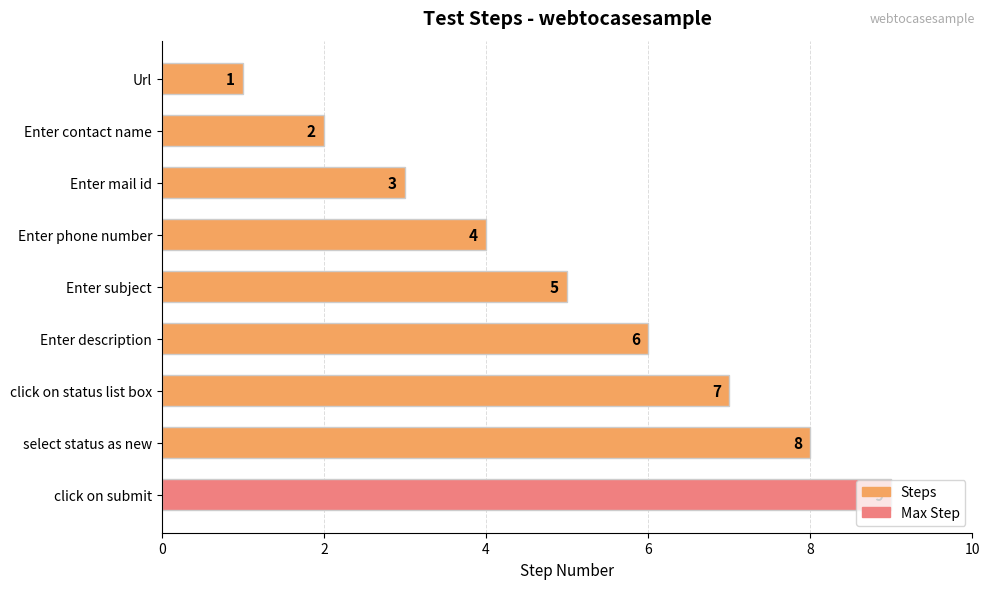

What is the label of the 1st bar from the top?

Url